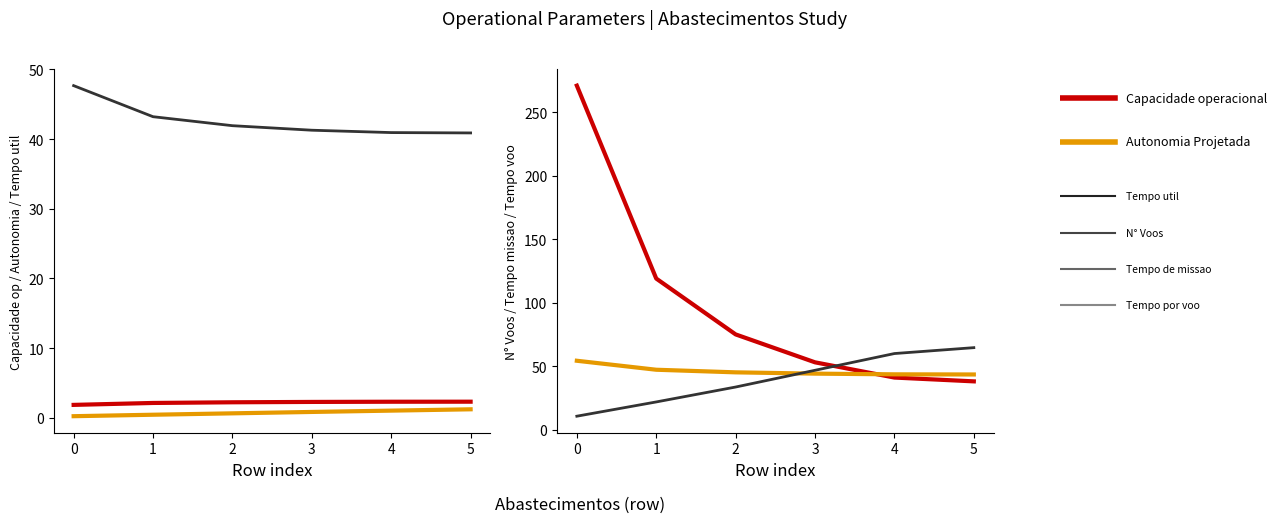

The value of N° Voos at 5 is 66.1. True or false?

False